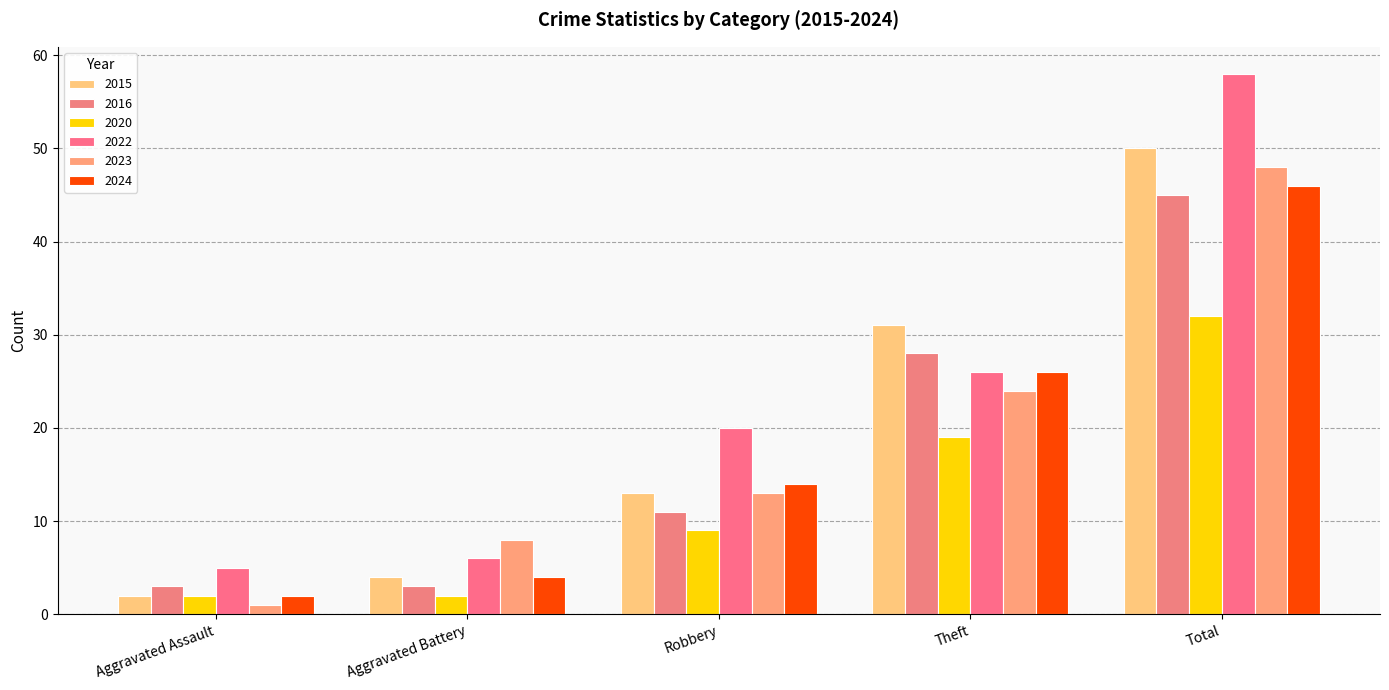

What is the label of the 1st bar from the right?

Total